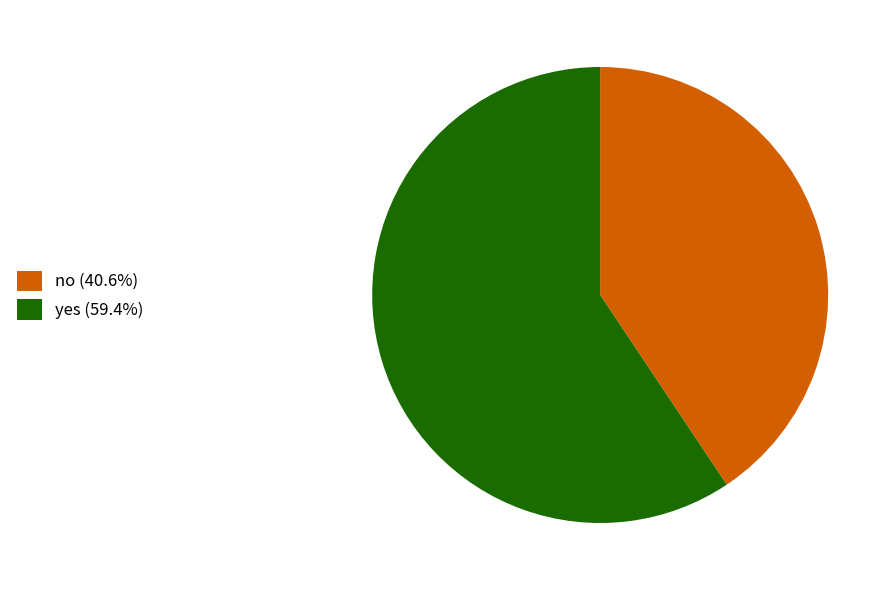

Is the sum of yes (59.4%) and no (40.6%) greater than half?

Yes